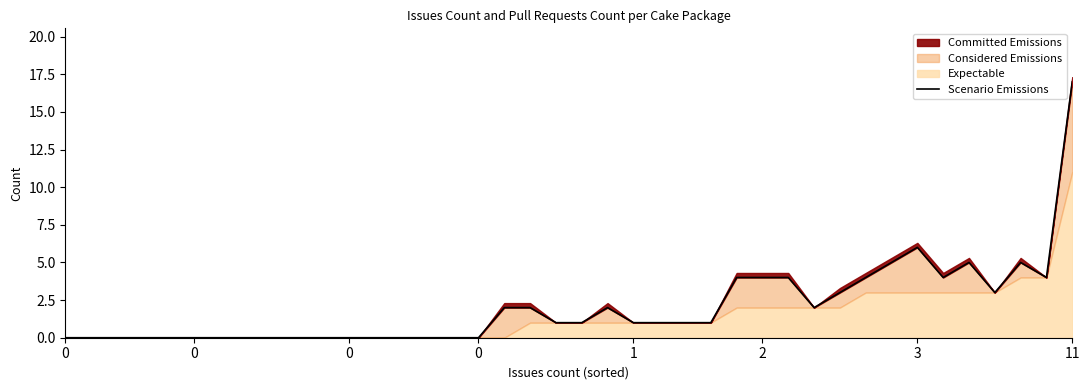

What is the ratio of the value at 39 to the value at 36?

5.7